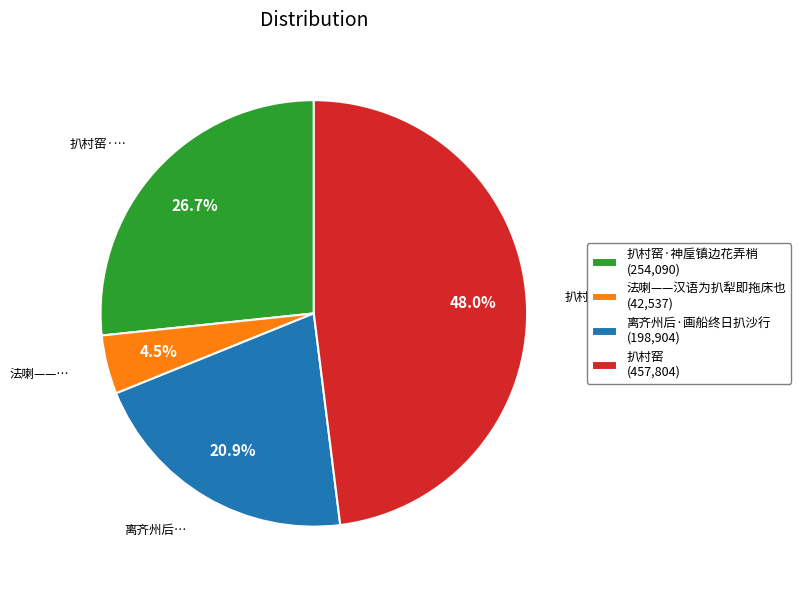

Is there a majority slice in this chart?

No